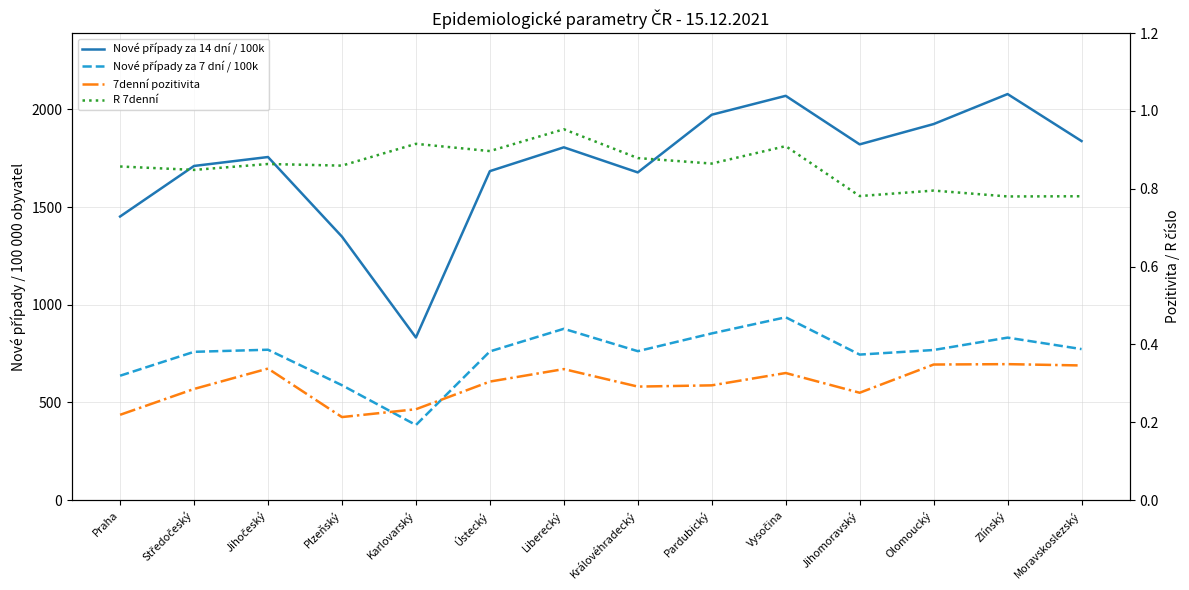

Which series has the largest range (max minus min)?

Nové případy za 14 dní / 100k